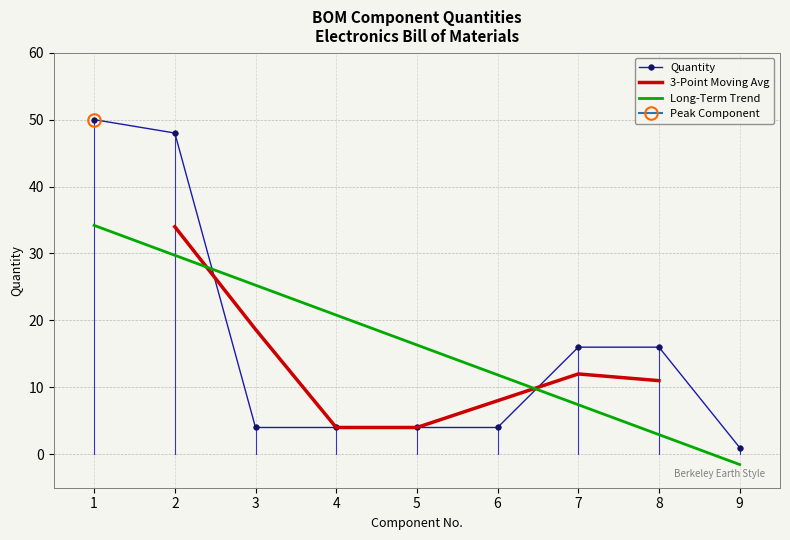

What is the value of the 3rd point from the left?

4